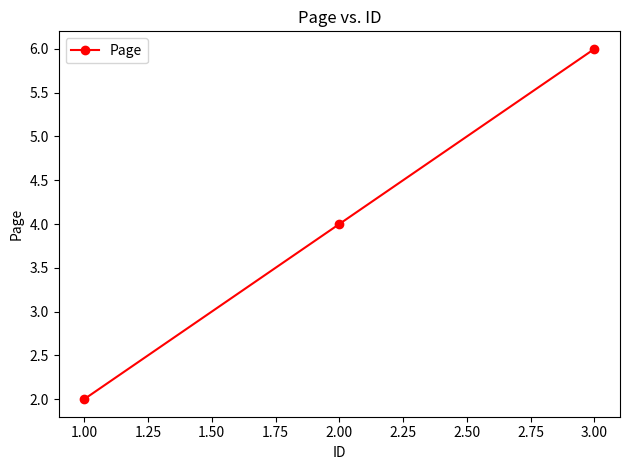

The value at 2.00 is 4. True or false?

True